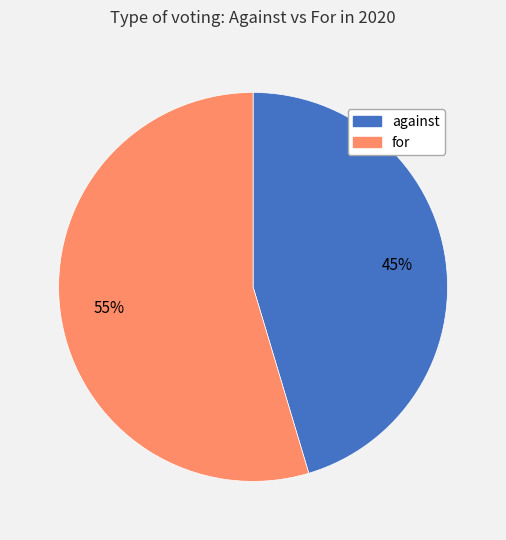

True or false: for accounts for 55% of the total.

True